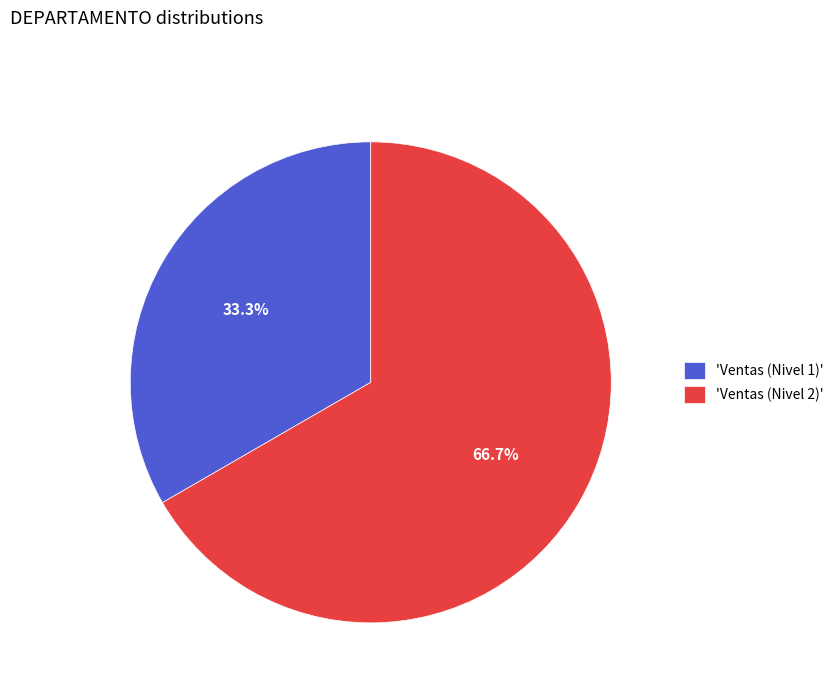

Rank the categories by value from lowest to highest.

'Ventas (Nivel 1)', 'Ventas (Nivel 2)'